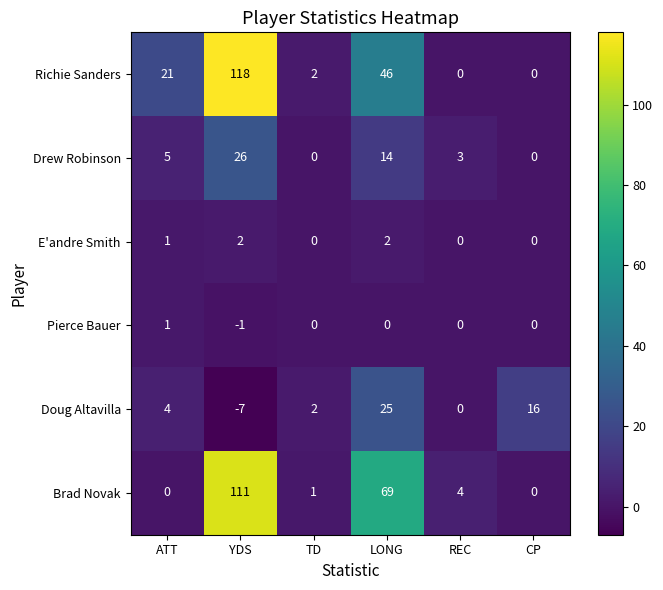

Rank the categories by Doug Altavilla value from lowest to highest.

YDS, REC, TD, ATT, CP, LONG